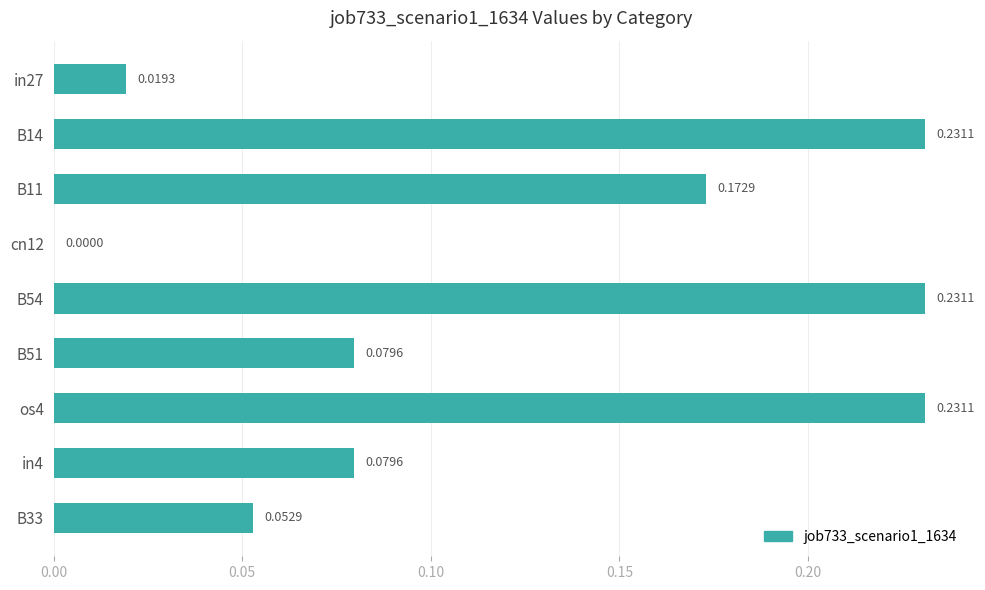

What is the sum of the values at B54 and B11?

0.4